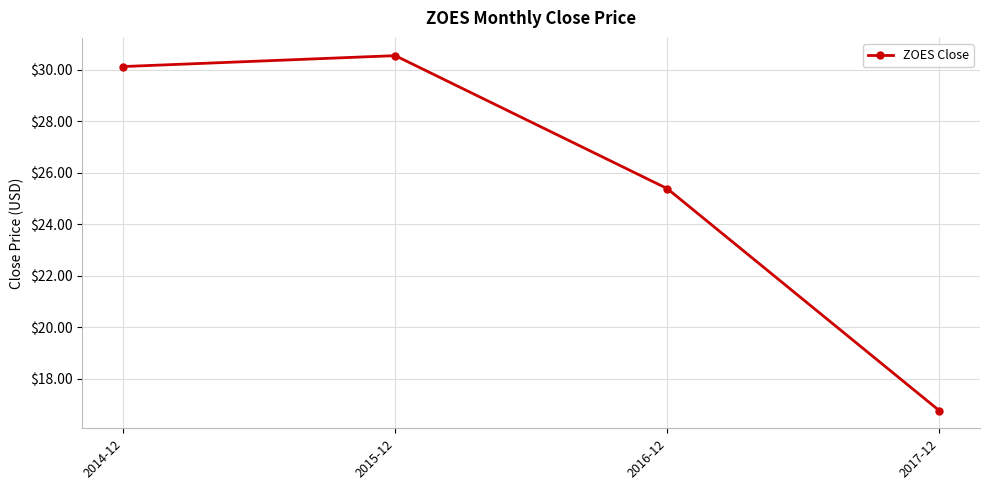

What is the difference between the maximum and minimum values?

13.8